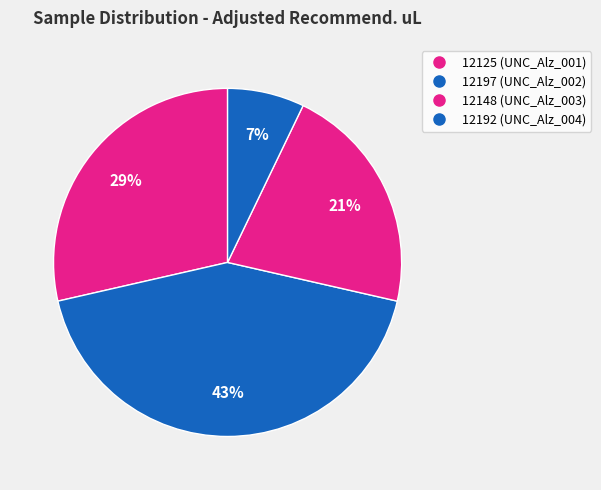

How many slices are in this pie chart?

4